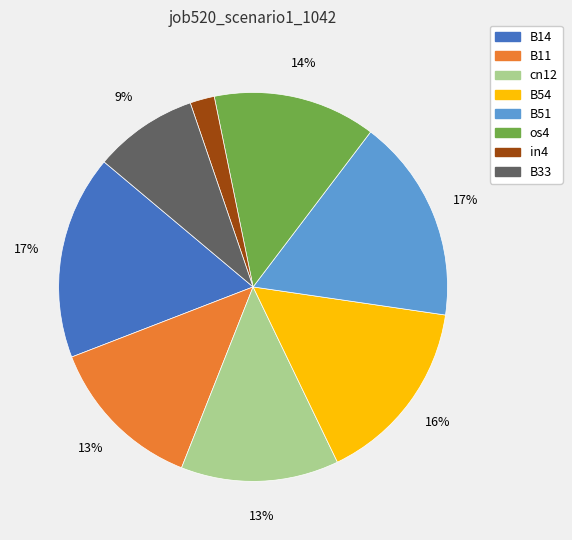

How many slices are in this pie chart?

8